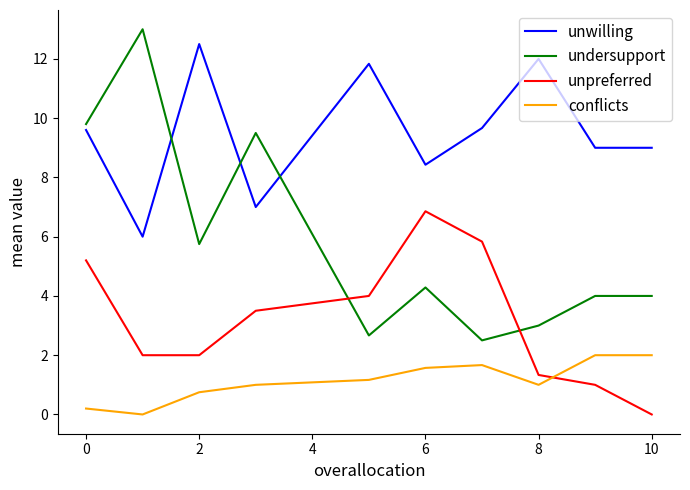

What is the minimum value for undersupport?

2.5